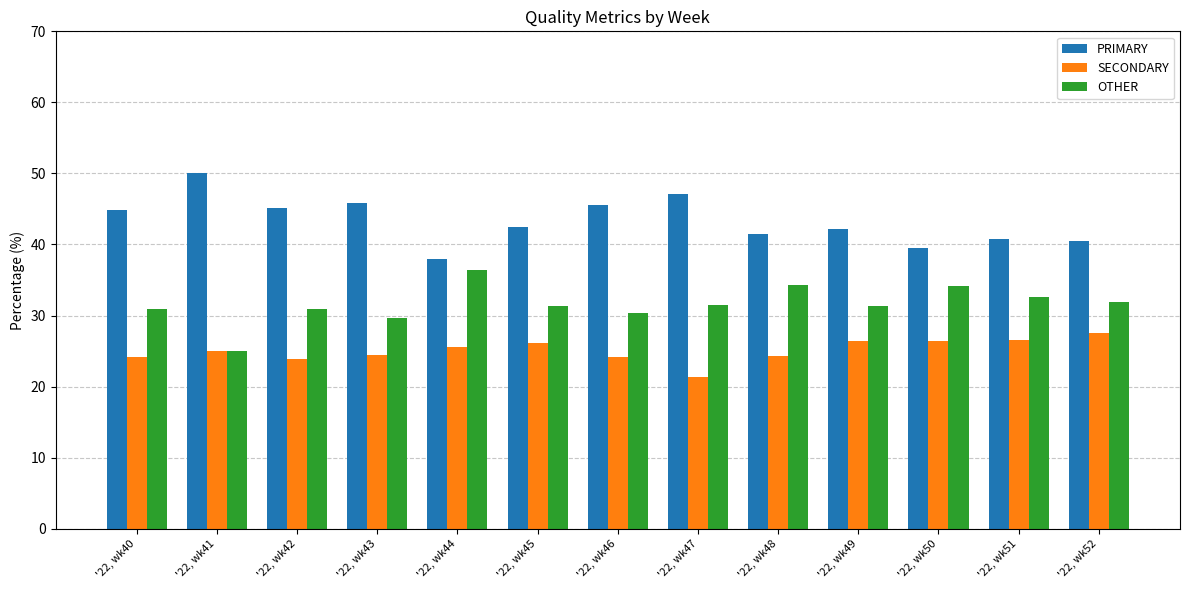

List the series in order of their peak value, highest first.

PRIMARY, OTHER, SECONDARY